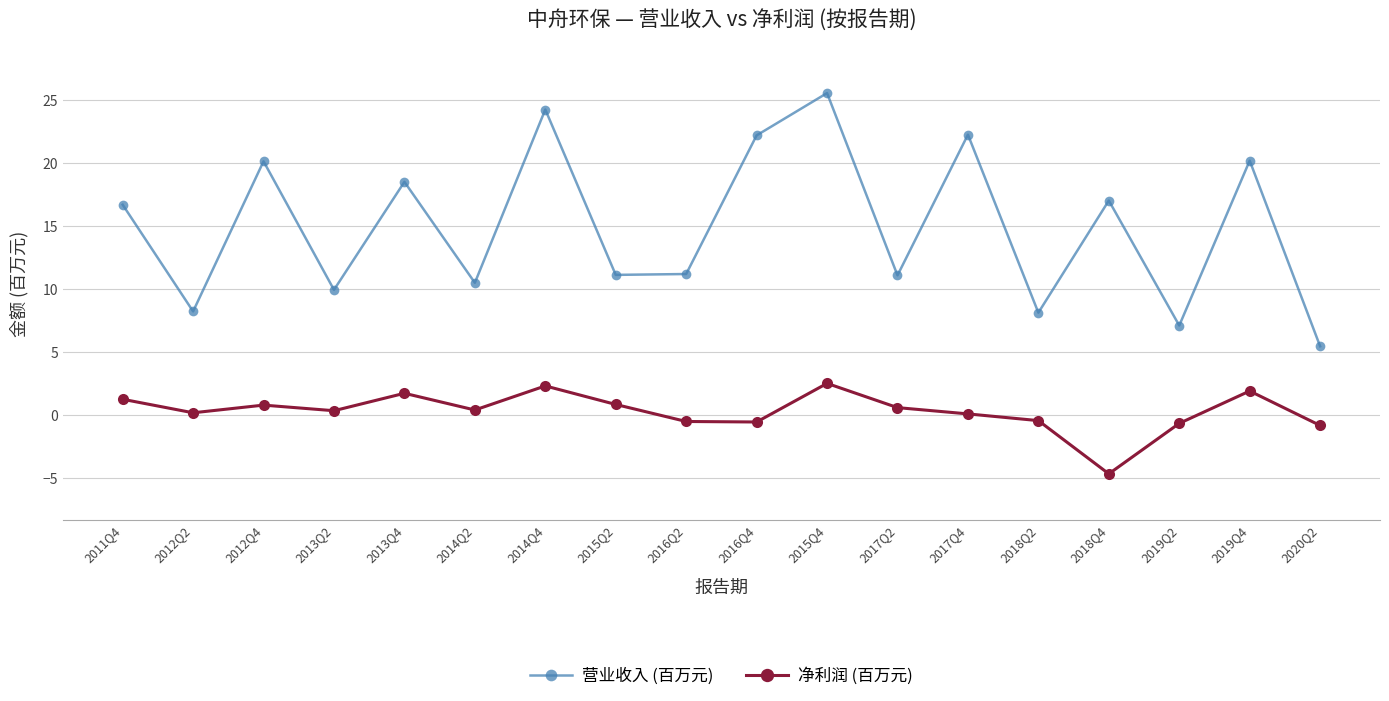

Where does the 净利润 (百万元) series first go above 0?

2011Q4